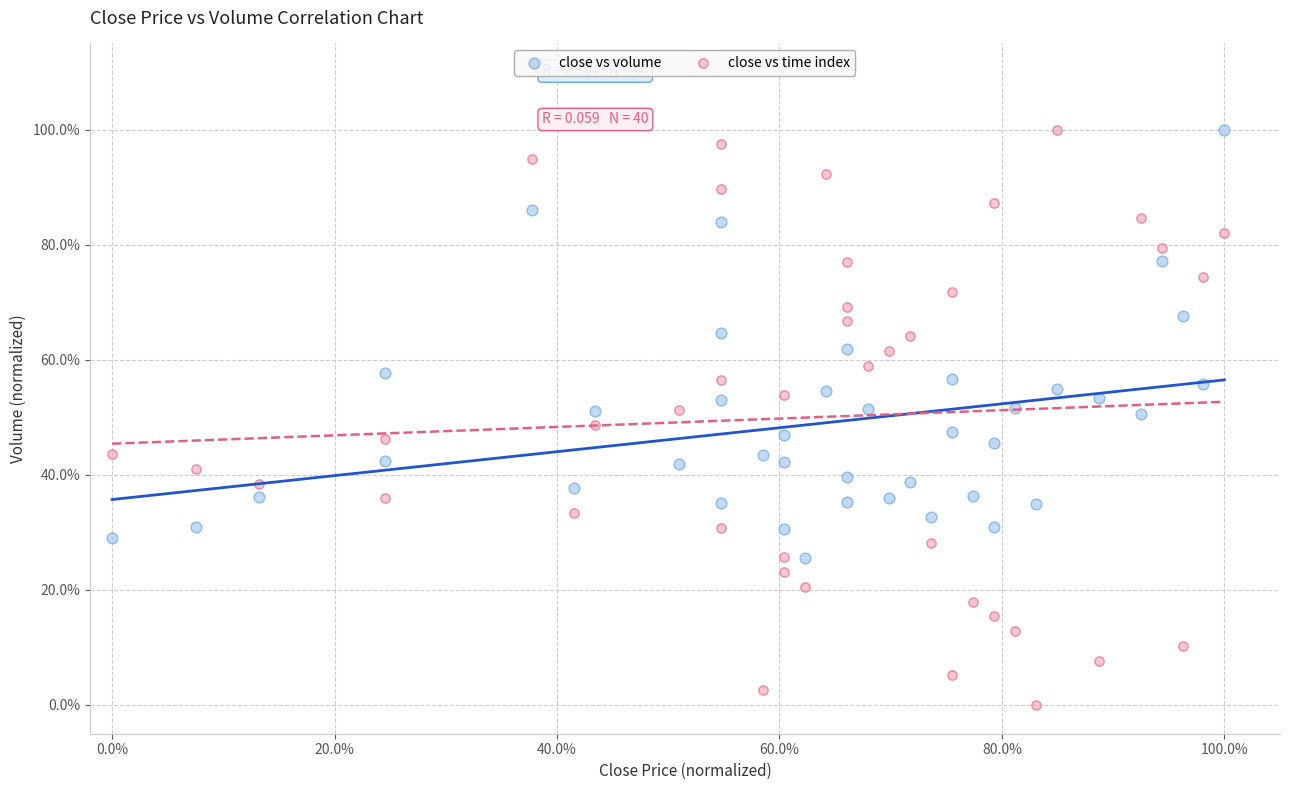

Which series has the largest Y range (max minus min)?

close vs time index